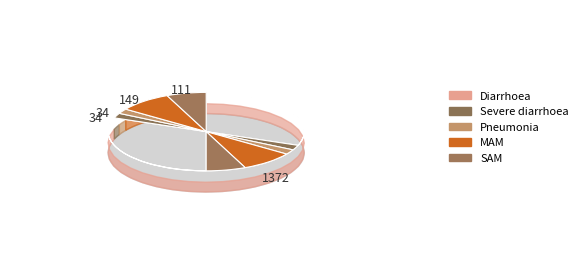

To the nearest percent, what percentage of the pie is Pneumonia?

2%